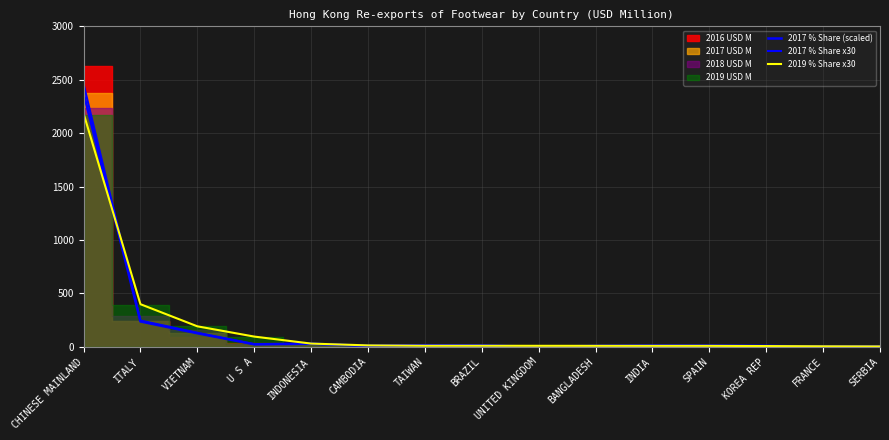

Which series ends up on top after the final intersection of 2017 % Share x30 and 2019 % Share x30?

2017 % Share x30